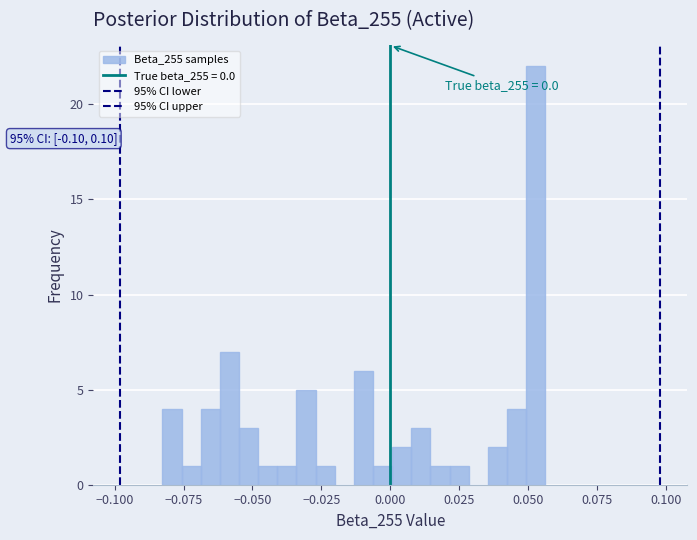

Read against the x-axis, roughly where is the centre of the tallest bar?

0.055